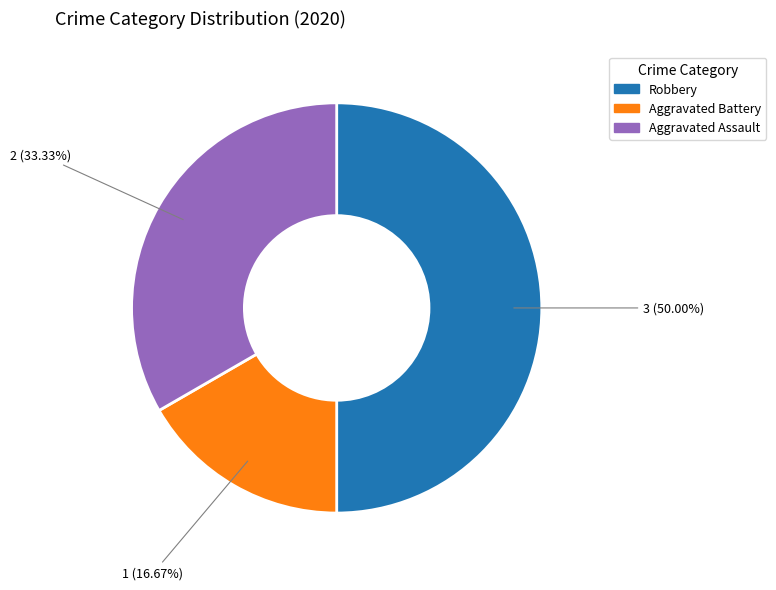

To the nearest percent, what is the difference between the largest and smallest slice percentages?

33%